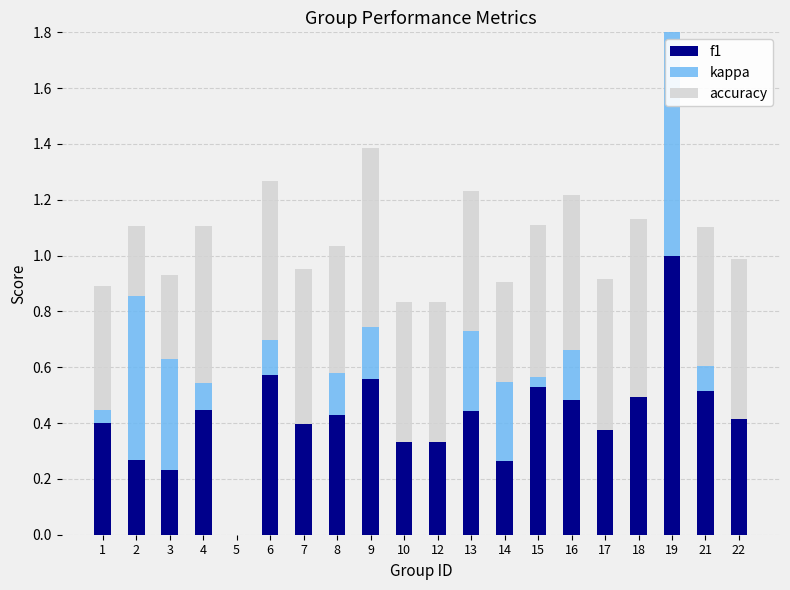

Where is accuracy nearest to the value 0?

5